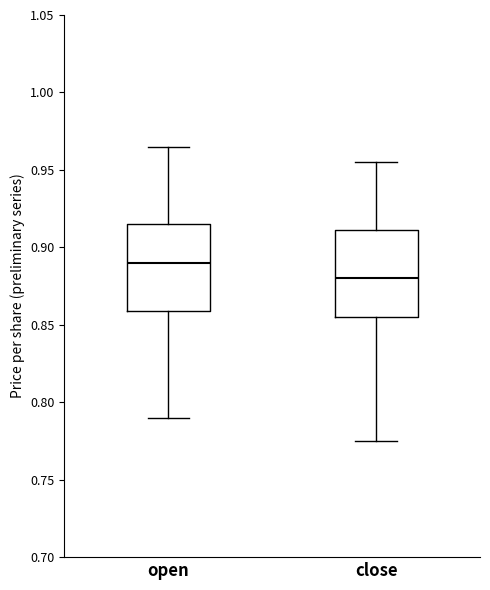

Reading left to right, read every box against the y-axis: the position of its median line, the range the box covers, and the ends of its whiskers. The values are not printed on the chart, so give them approximately, as read against the axis.

open: median 0.890, box 0.860 to 0.915, whiskers 0.790 to 0.965
close: median 0.880, box 0.855 to 0.910, whiskers 0.775 to 0.955